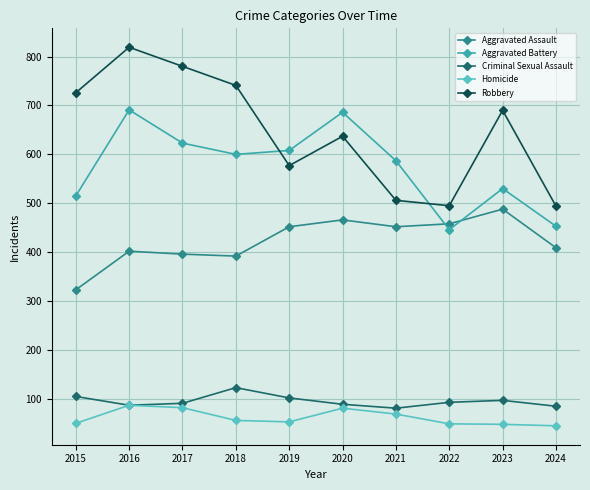

Where is Aggravated Assault nearest to the value 405?

2016